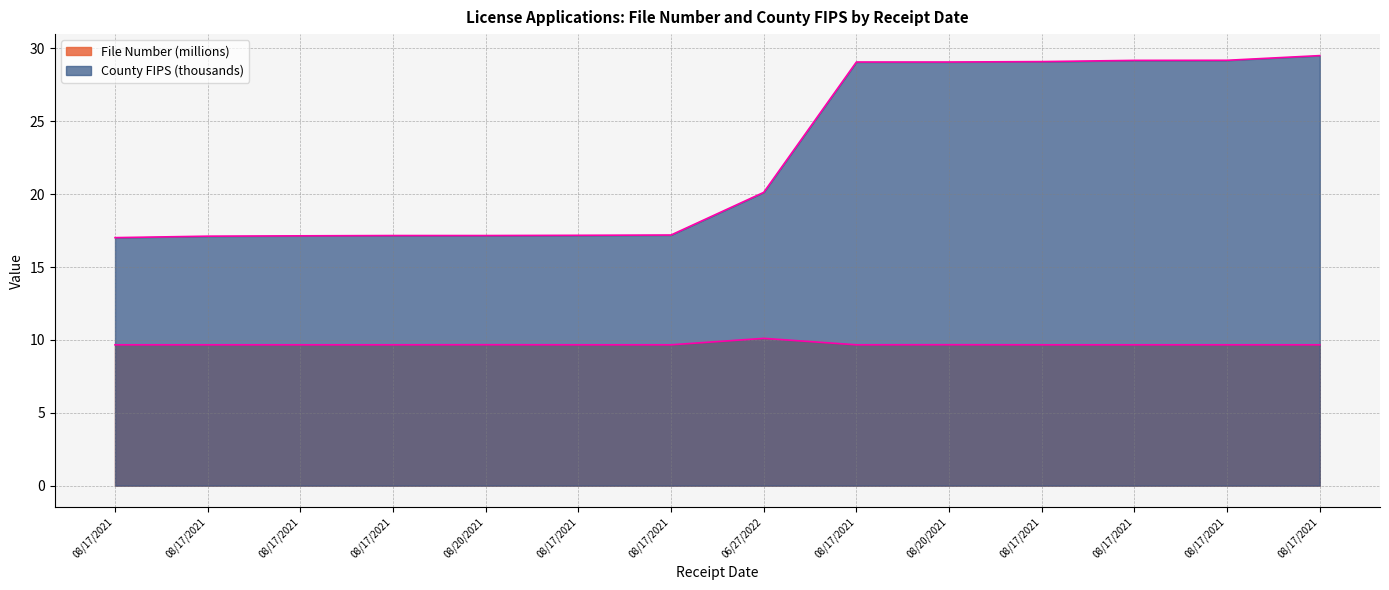

The value of County FIPS at 08/17/2021 is 29.1. True or false?

True